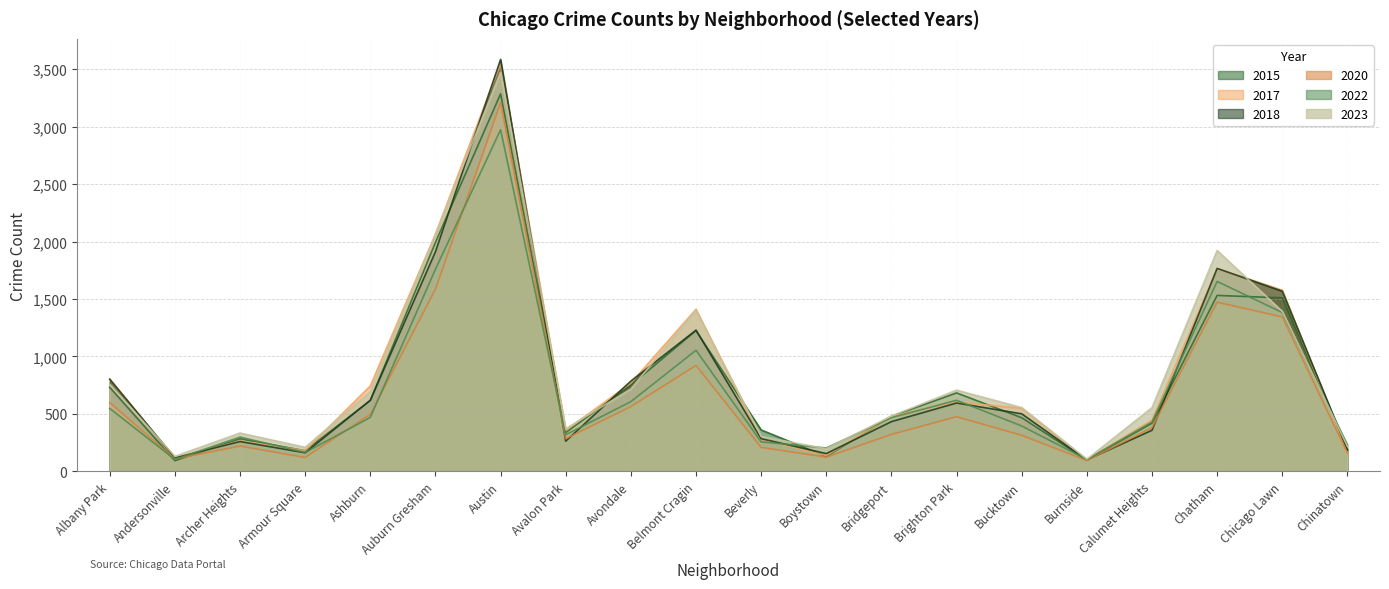

How many lines are shown in the chart?

6